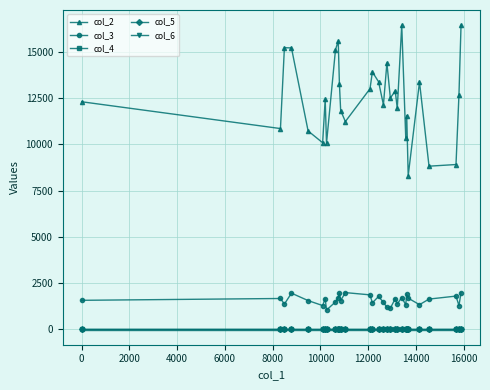

What is the highest value of the col_2 series?

16431.1